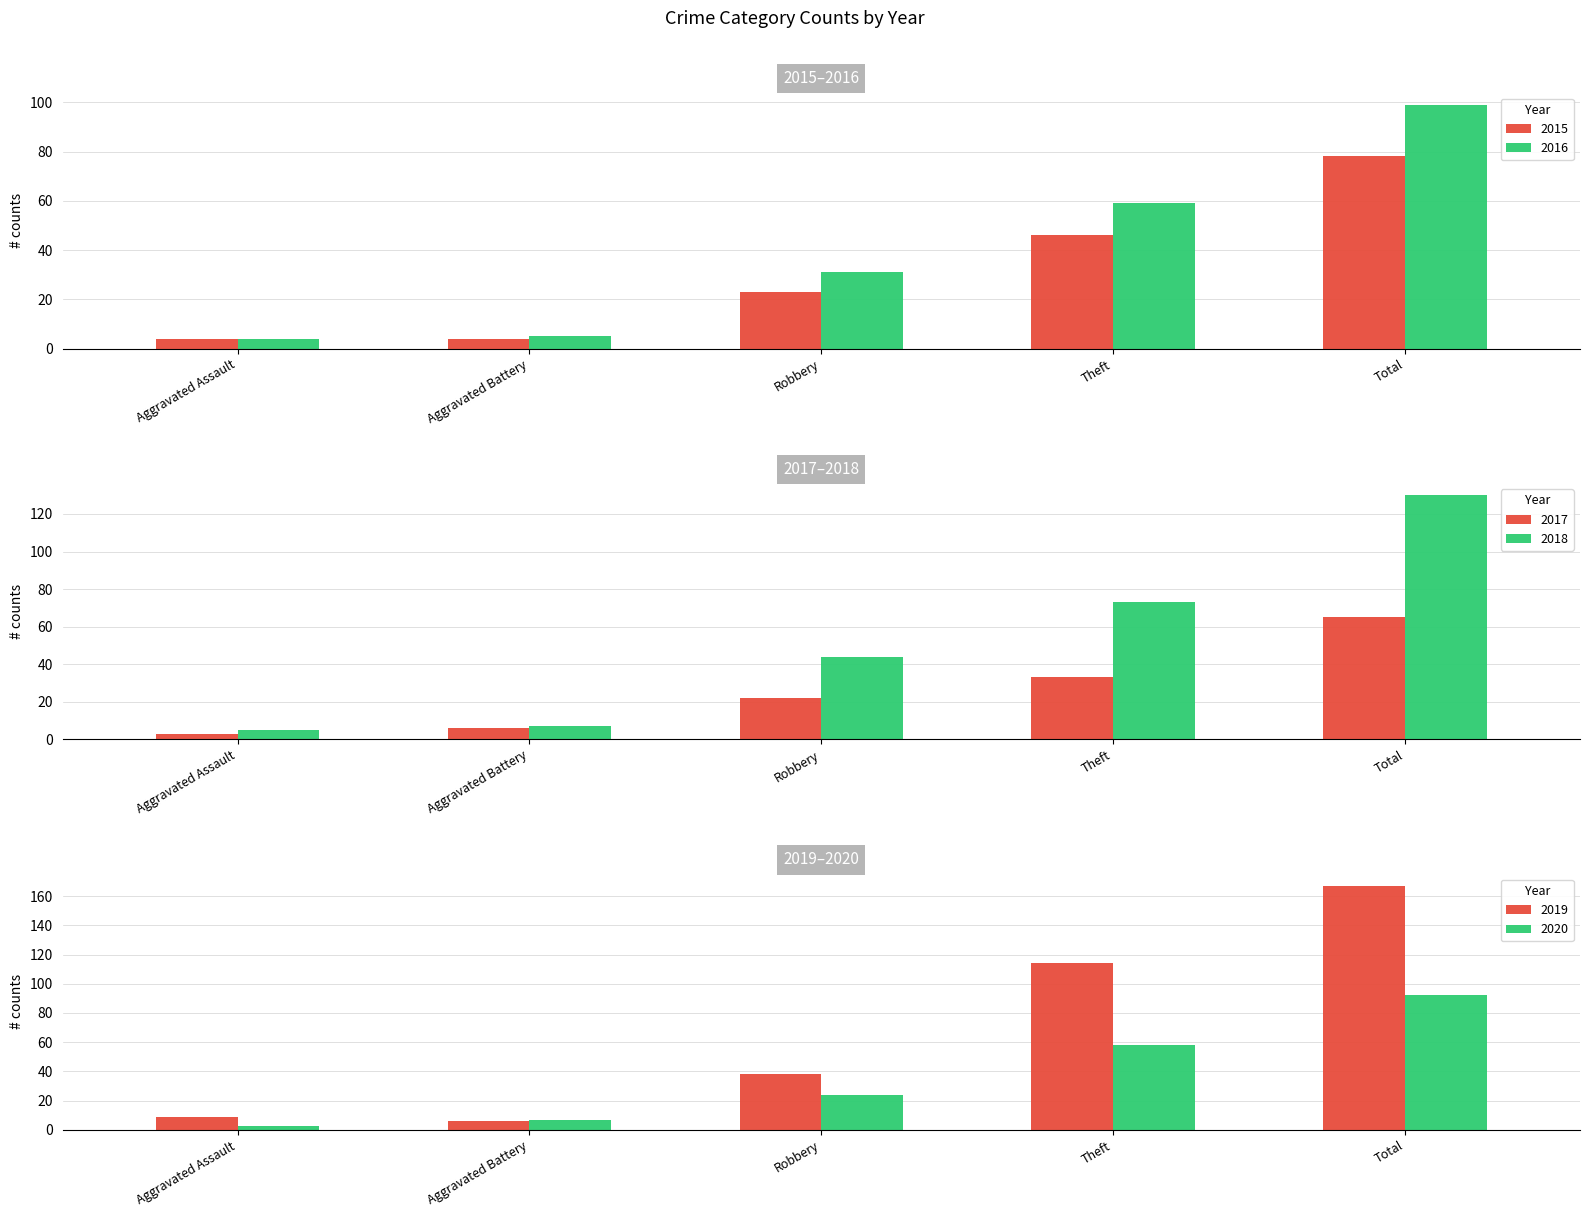

What is the total value across all series at Aggravated Assault?

28